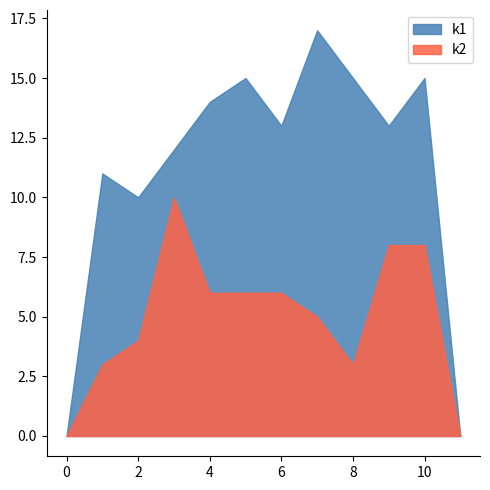

True or false: k2 and k1 cross at least once.

False